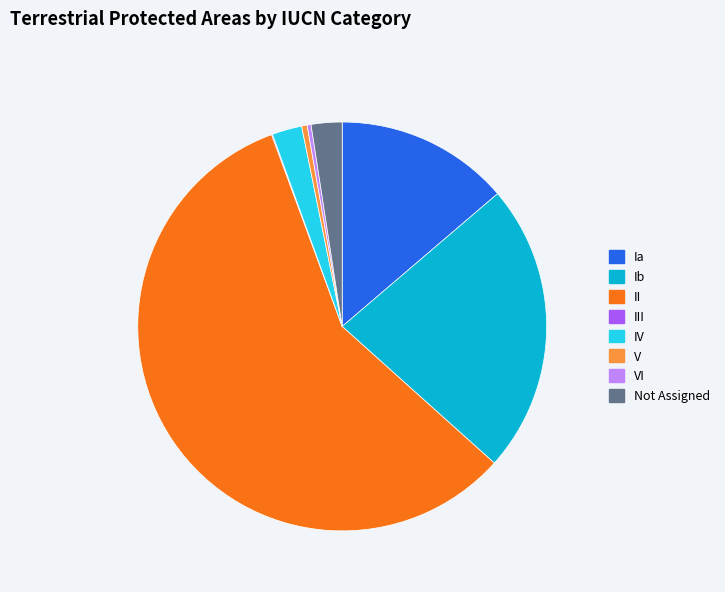

True or false: Not Assigned accounts for 12% of the total.

False